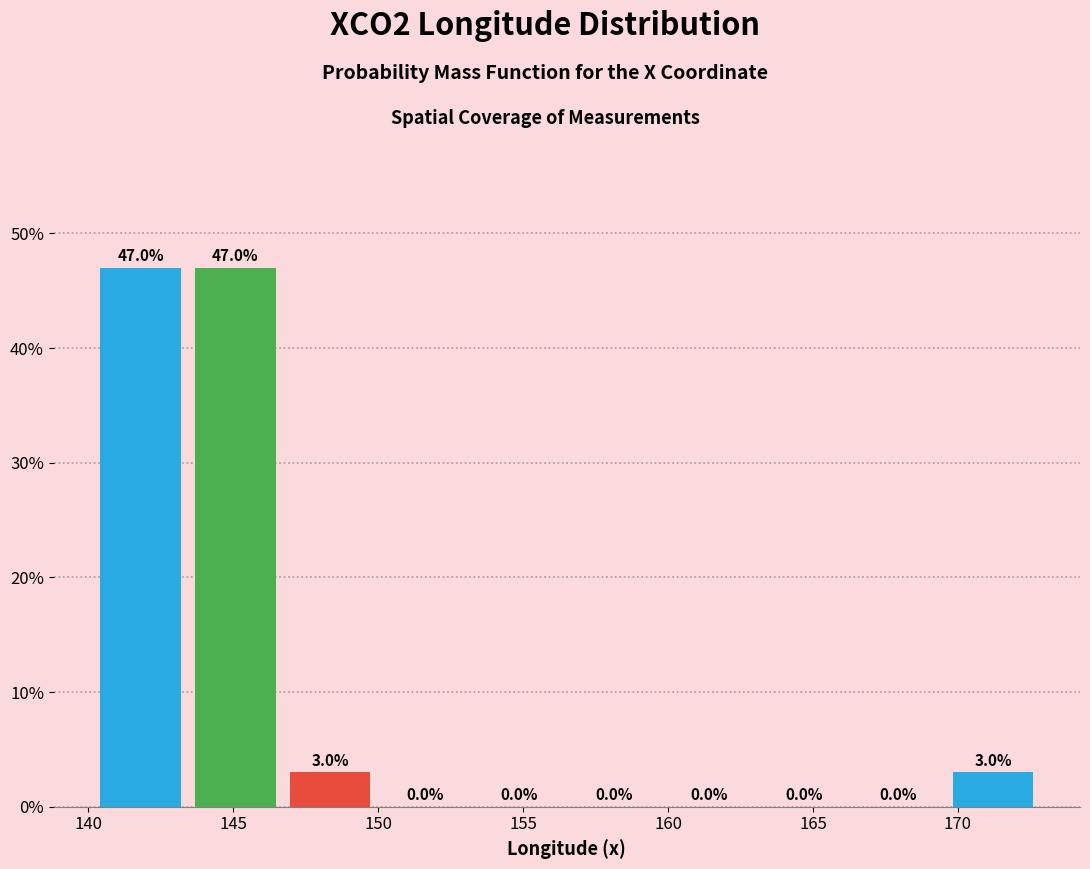

Reading left to right, list every bar in this chart as the range it spans on the x-axis followed by its height. The bar edges are not printed on the chart, so give them approximately, as read against the axis.

140.0 to 143.5: 47.0
143.5 to 146.5: 47.0
146.5 to 150.0: 3.0
150.0 to 153.0: 0.0
153.0 to 156.5: 0.0
156.5 to 160.0: 0.0
160.0 to 163.0: 0.0
163.0 to 166.5: 0.0
166.5 to 169.5: 0.0
169.5 to 173.0: 3.0